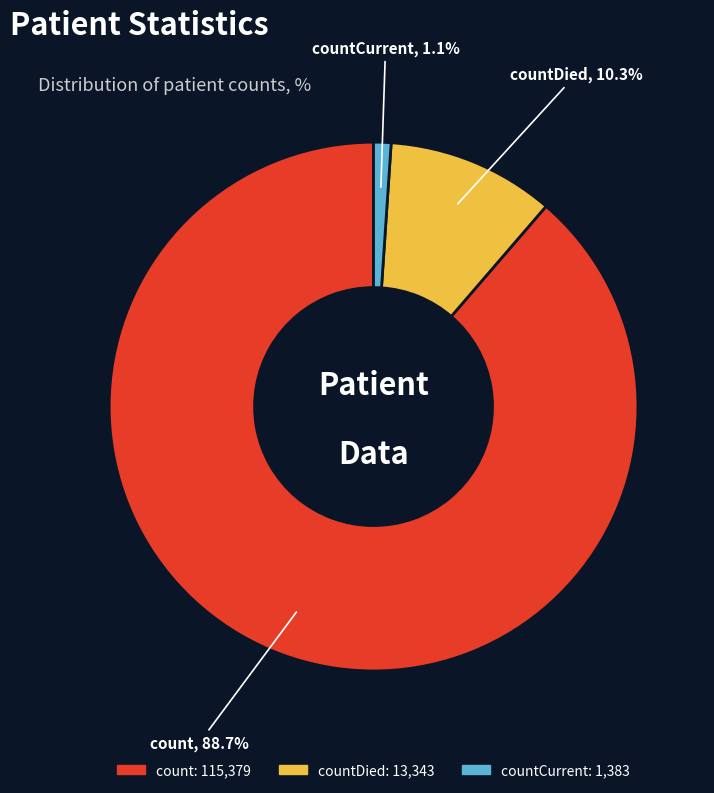

Does any single category account for the majority?

Yes